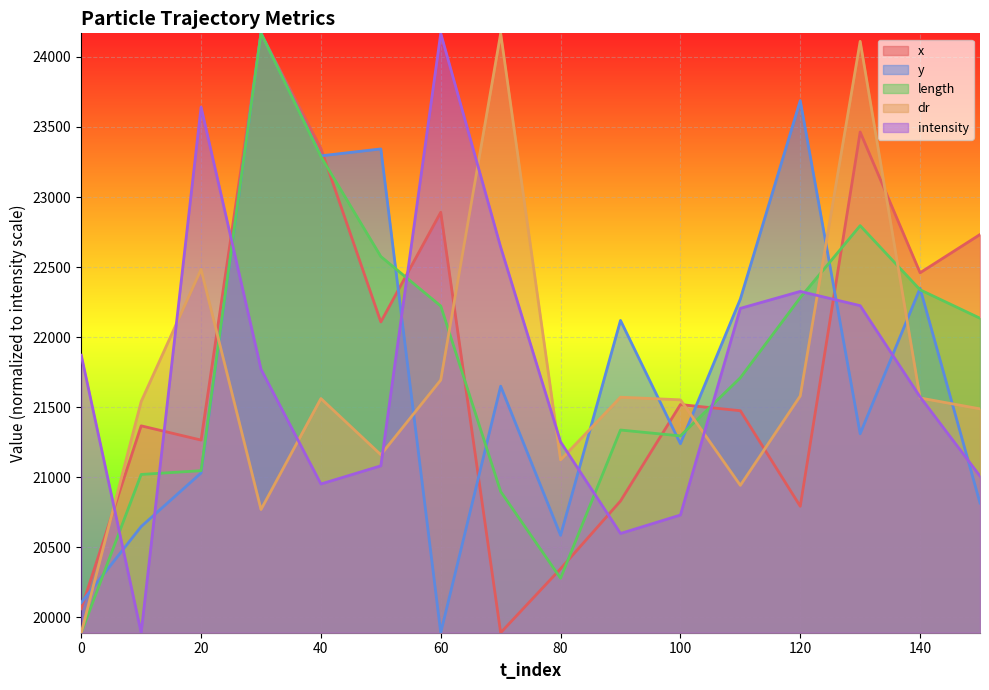

In x, how many points are lower than both neighbors (excluding endpoints)?

5